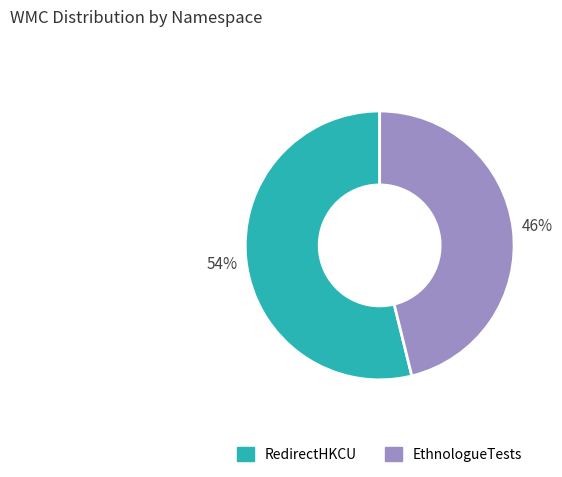

To the nearest percent, what is the difference between the largest and smallest slice percentages?

8%